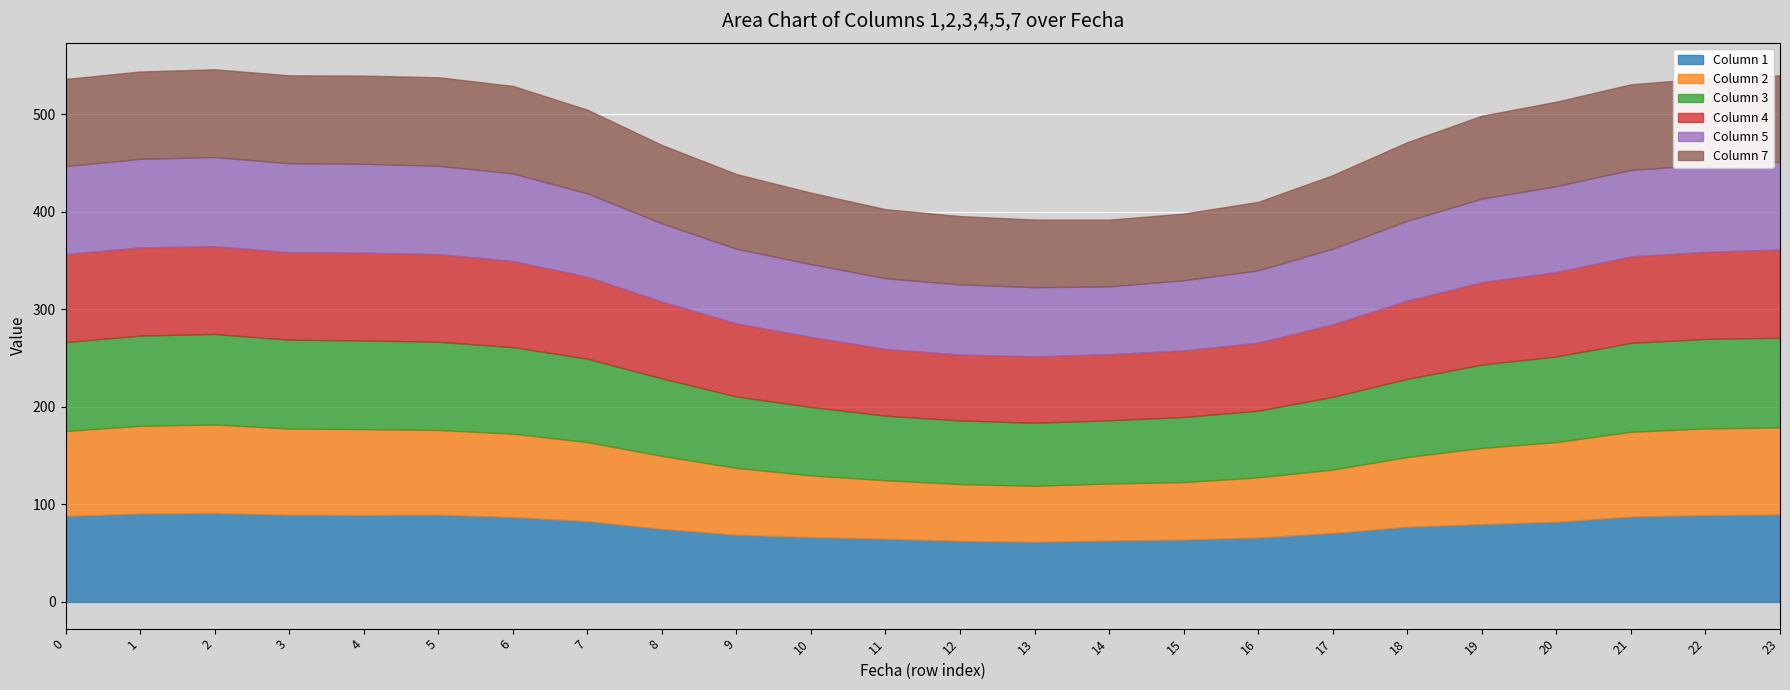

The value of 4 at 11 is 121.6. True or false?

False